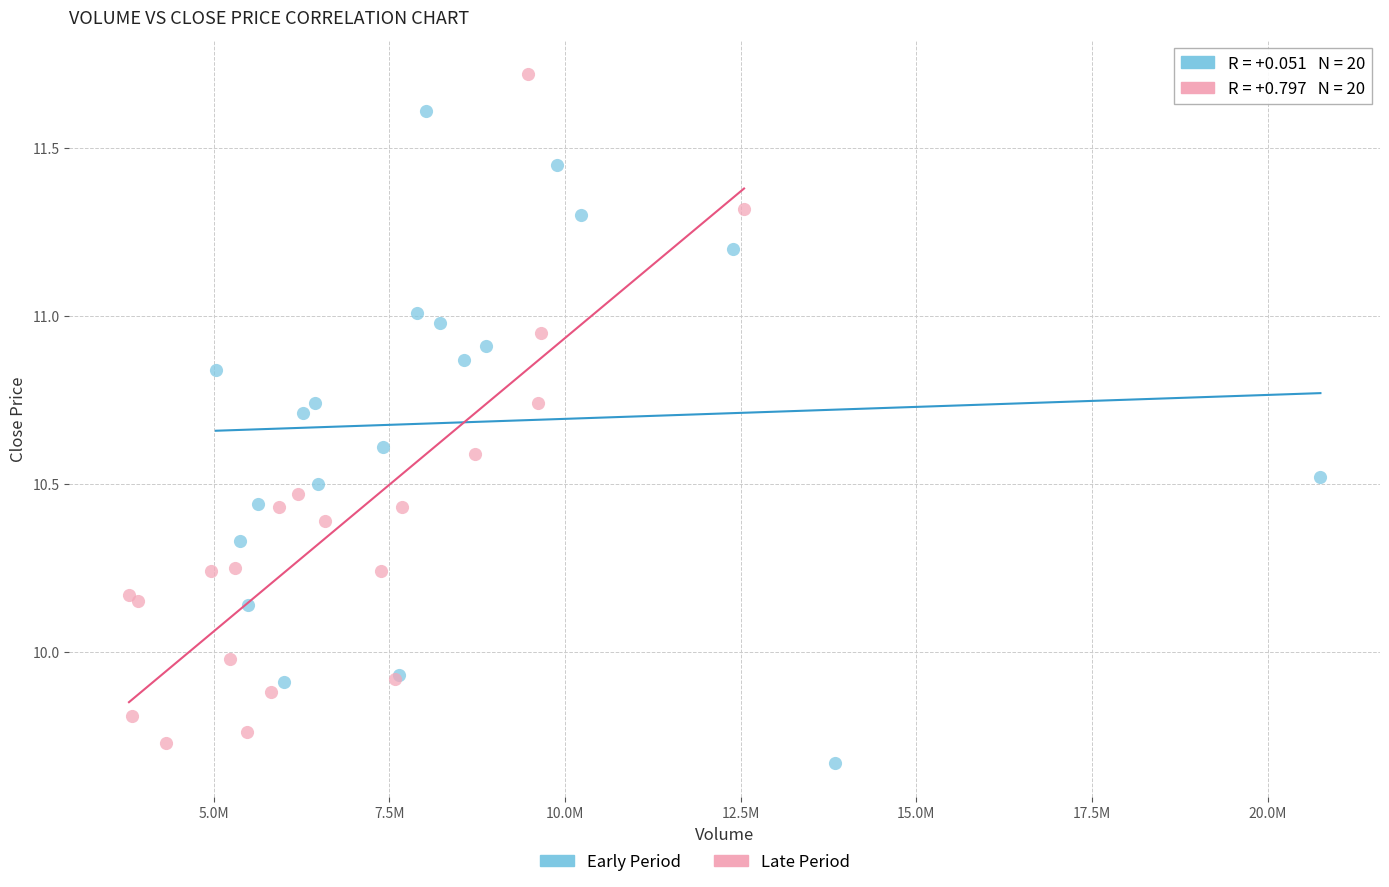

Which series contains the highest Y value?

Late Period